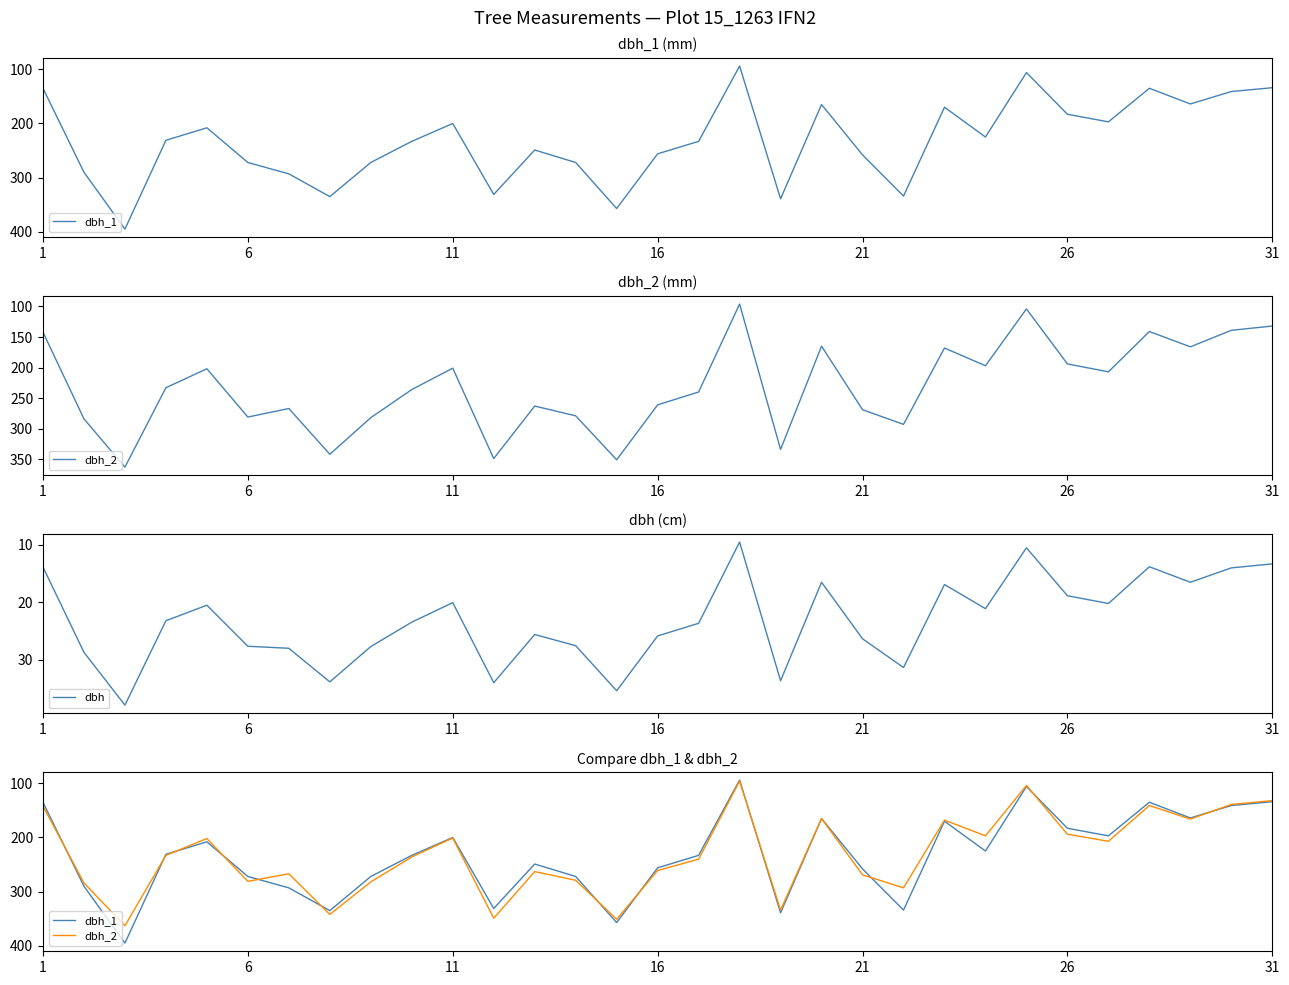

True or false: dbh_1 has more than 2 points higher than both neighbors.

True